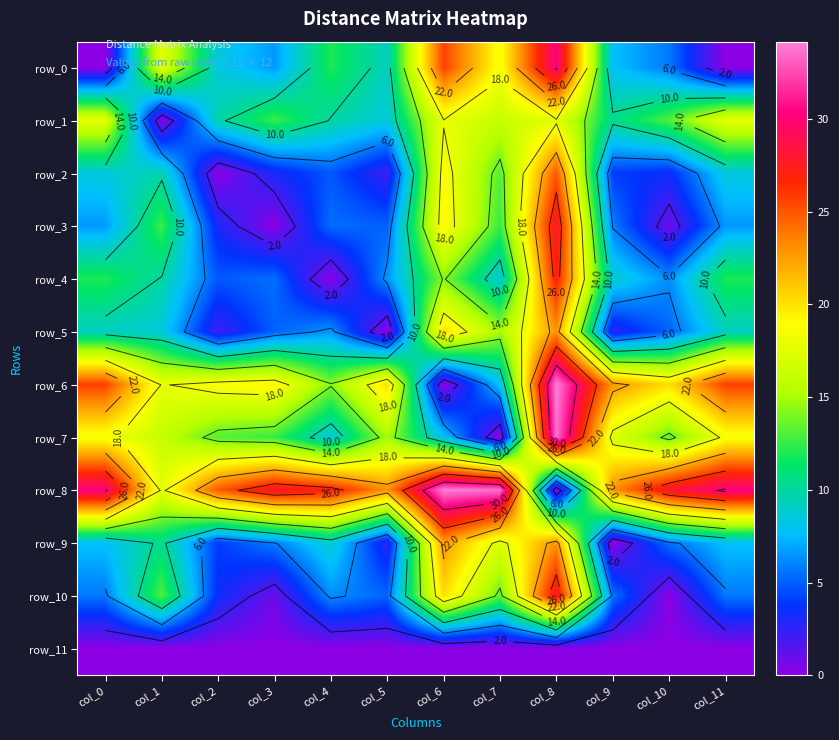

At col_7, list the series in order from smallest to largest.

row_7, row_11, row_6, row_4, row_3, row_2, row_10, row_5, row_1, row_9, row_0, row_8